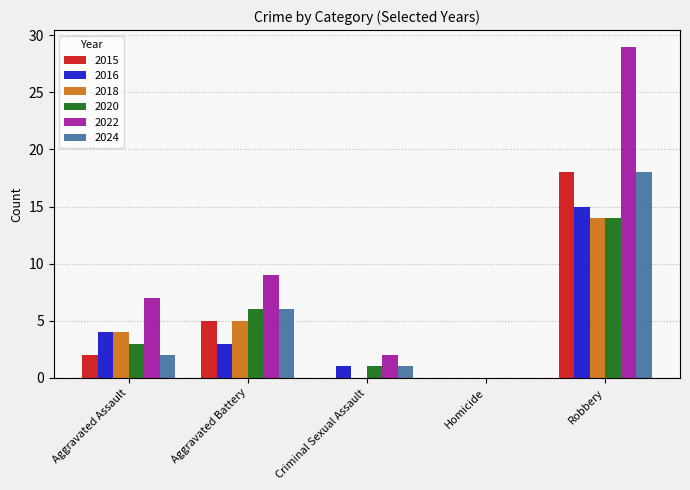

What is the sum of all 2016 values?

23